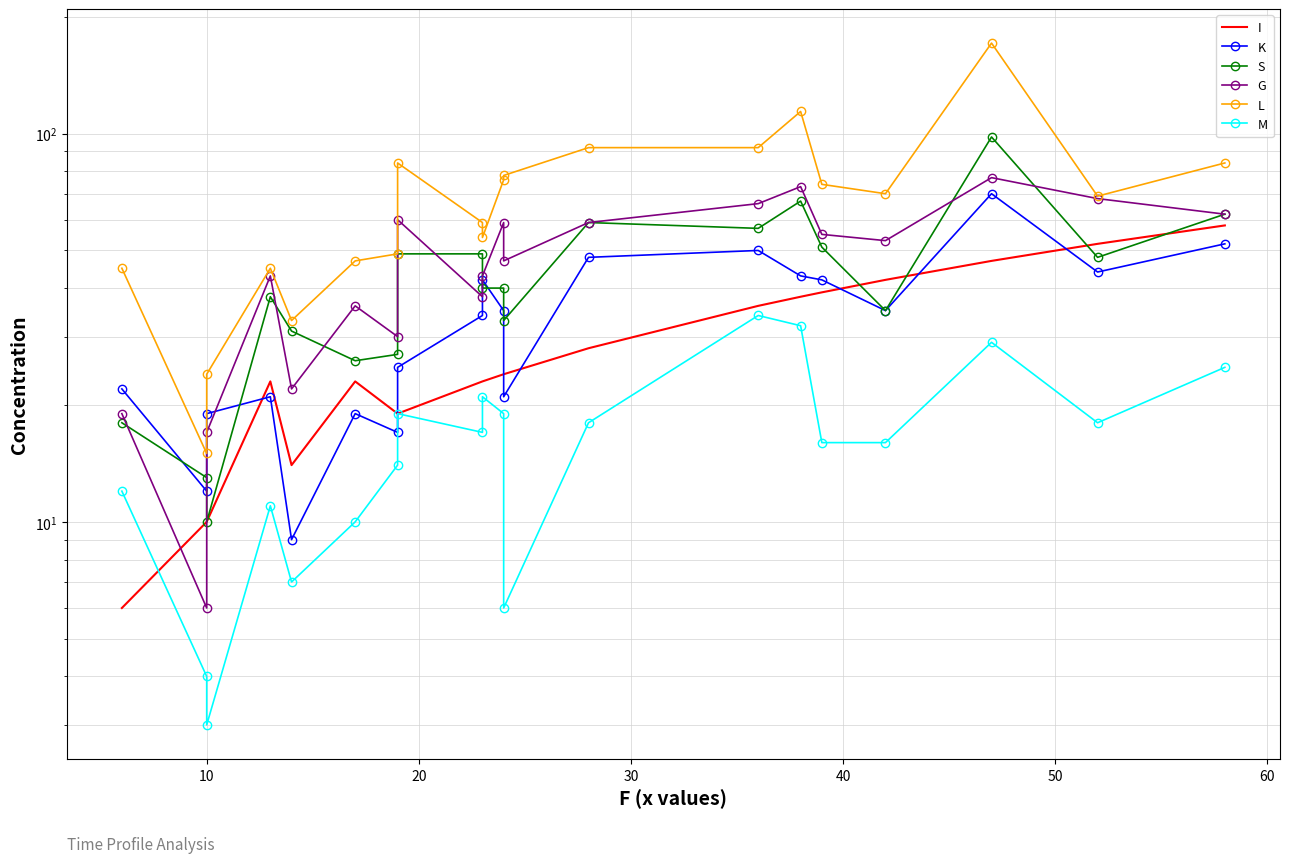

What is the difference between the maximum and second lowest values in the G series?

60